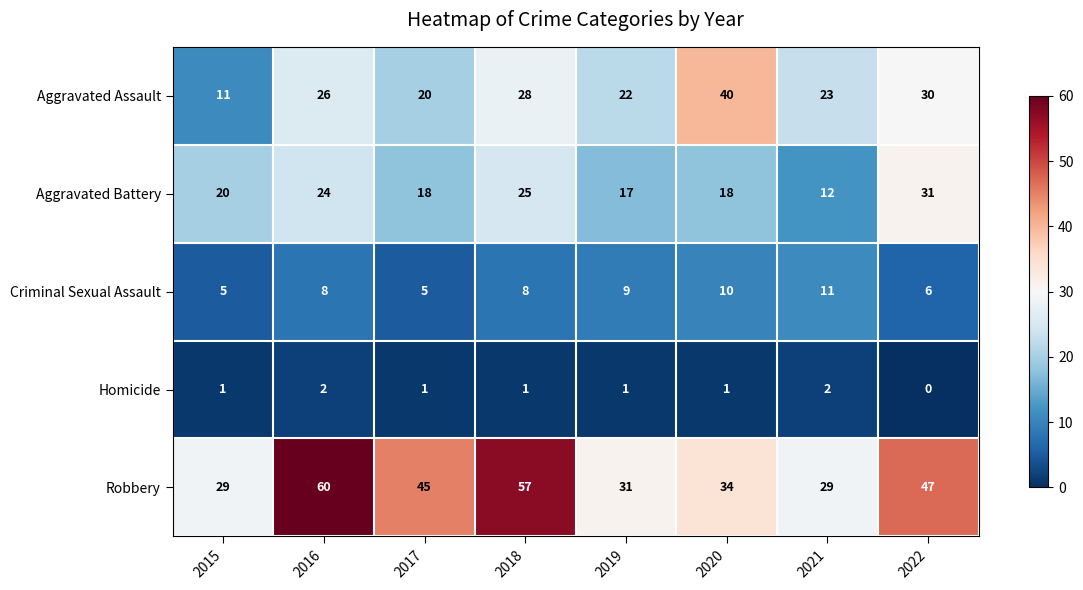

Which series has the largest total across all categories?

Robbery